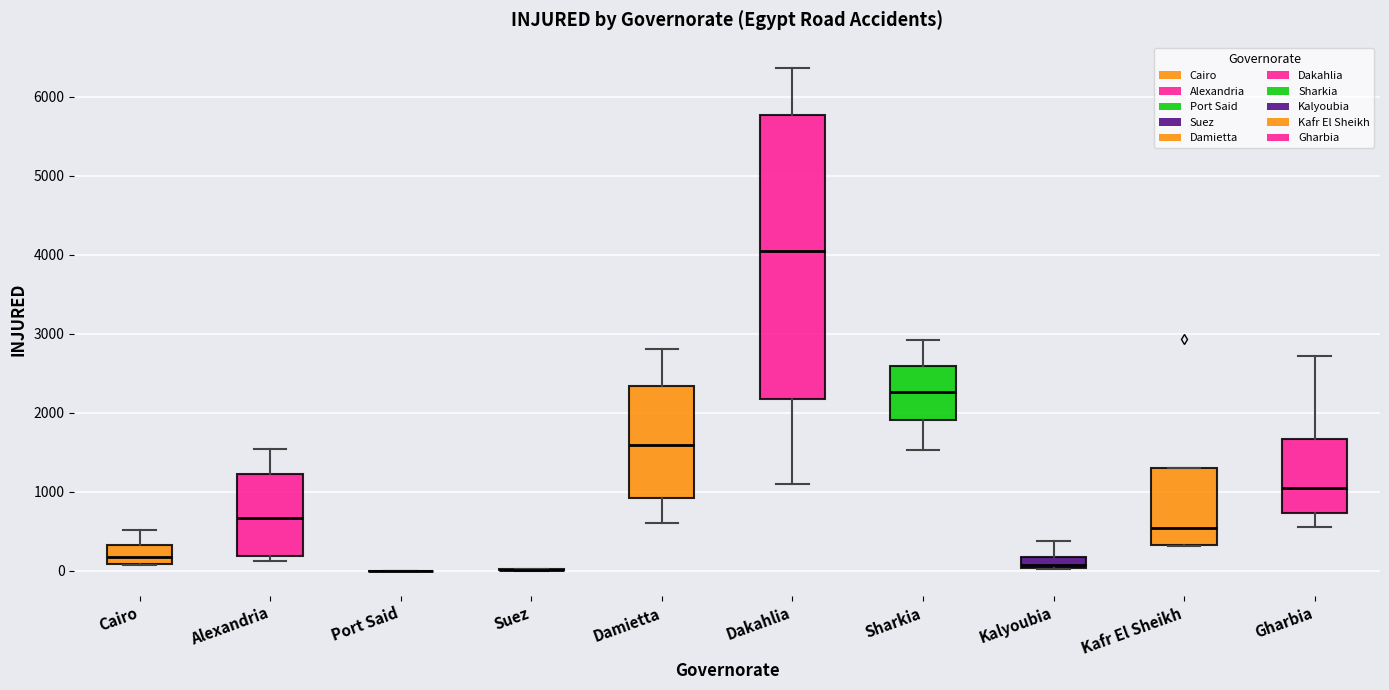

Comparing the boxes themselves (not the whiskers), which one is the tallest?

Dakahlia